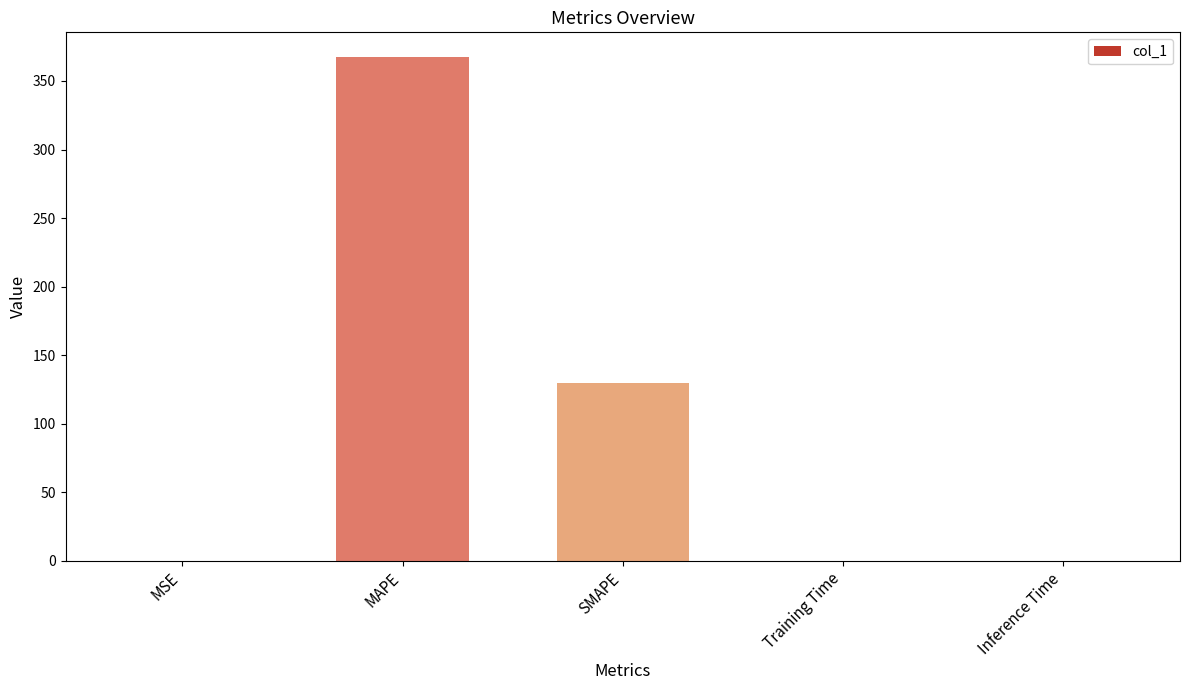

True or false: the data shows 0.0 at Inference Time.

True